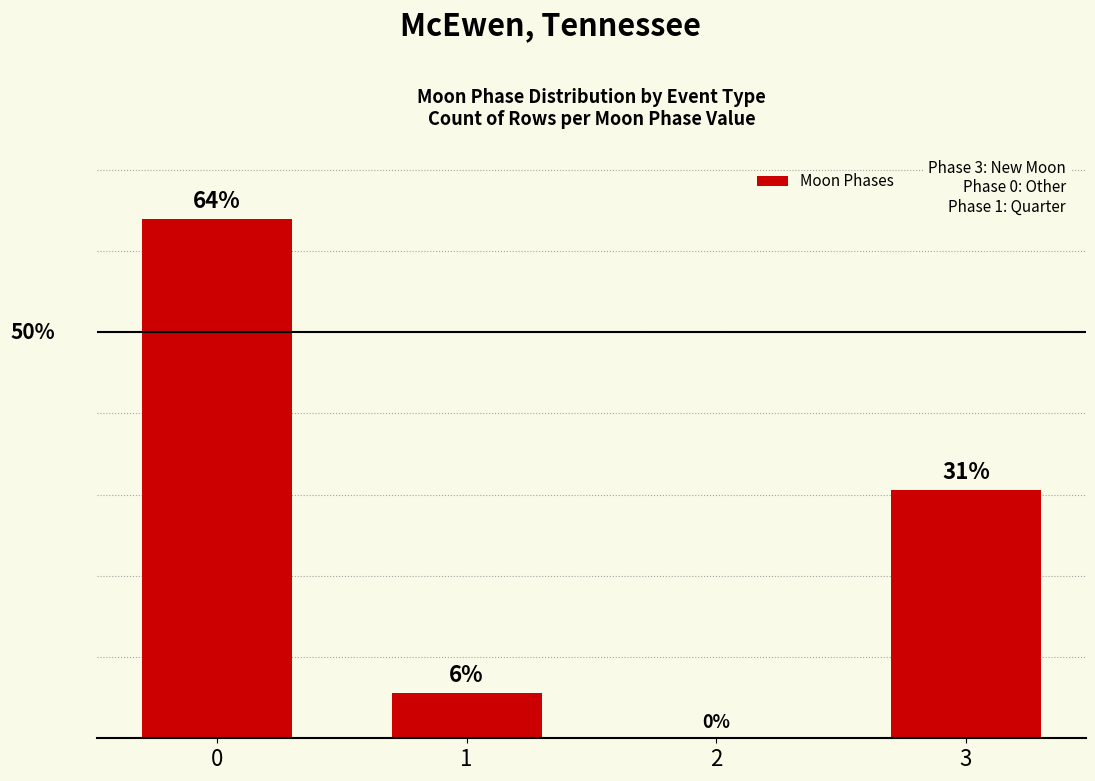

What is the approximate value at 1?

5.6